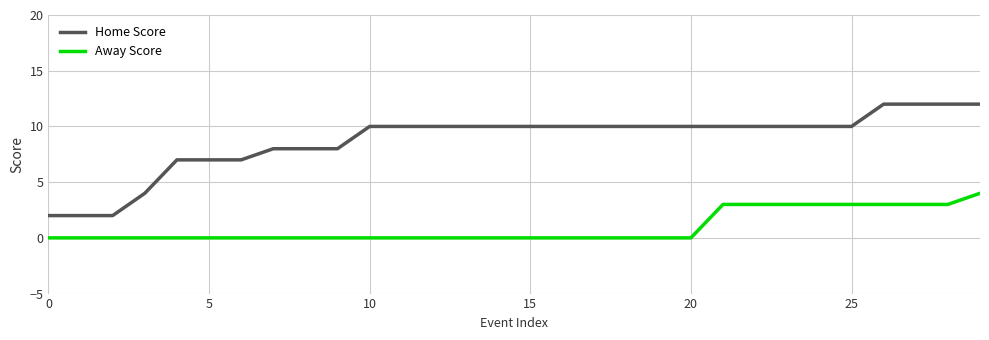

How many lines are shown in the chart?

2